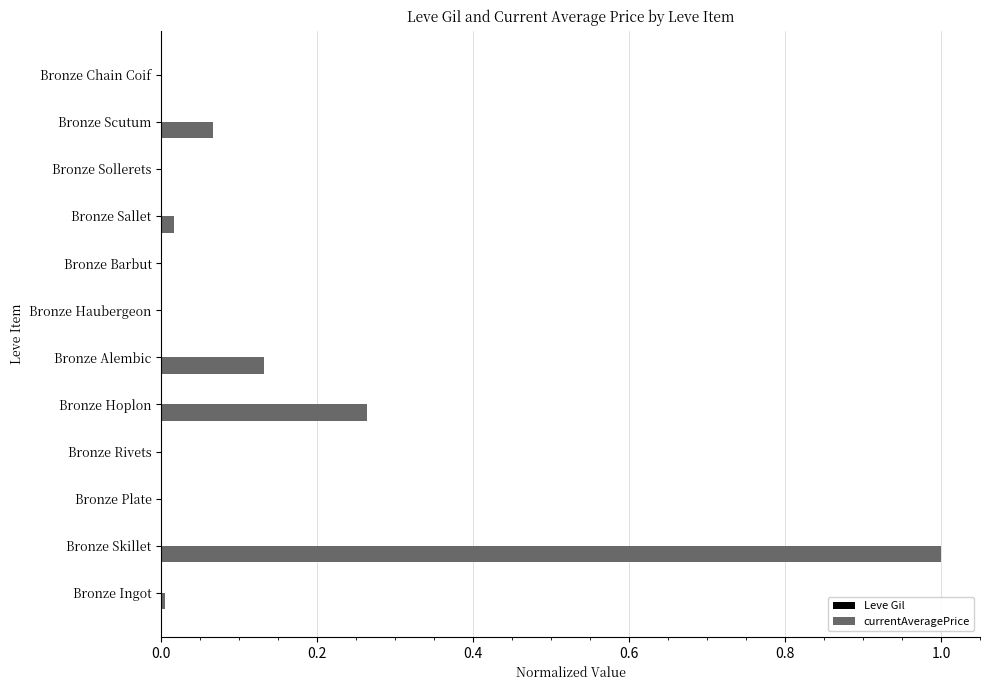

What is the maximum value shown in the chart?

1.0